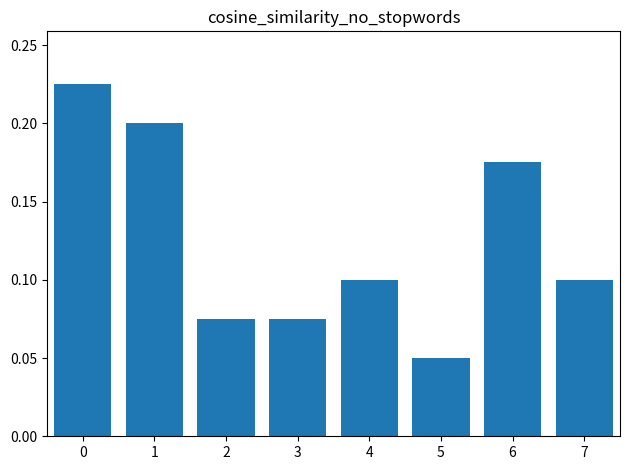

What is the sum of all values?

1.0